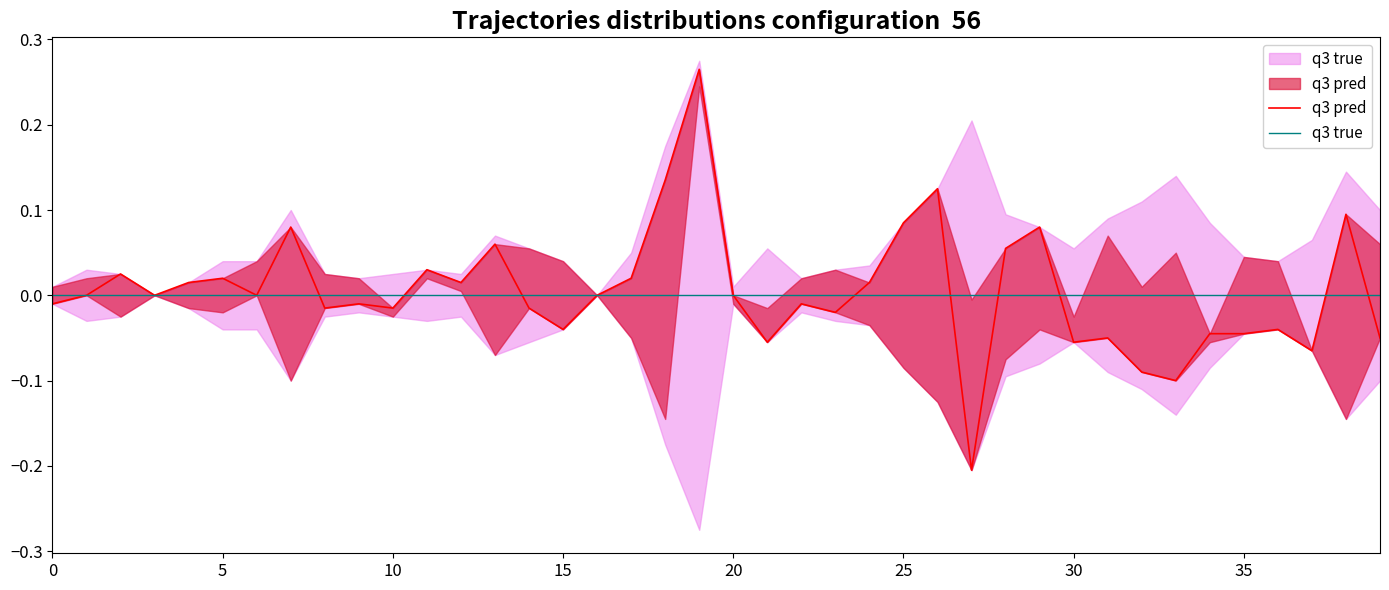

True or false: q3 true and q3 pred intersect in this chart.

True